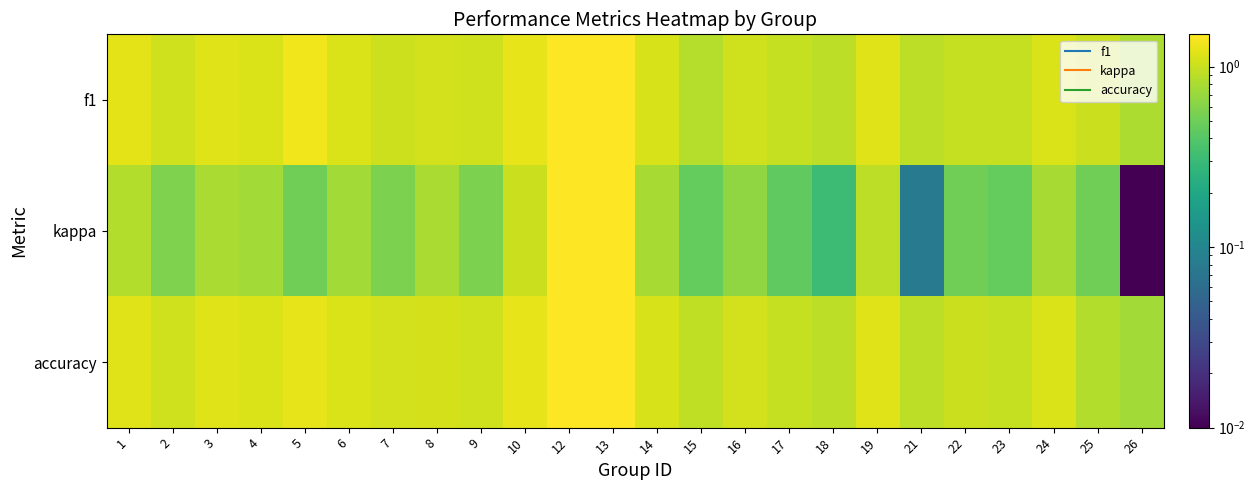

Reading left to right, what are all the values shown in this chart?

f1: 1=1.2	2=1.0	3=1.2	4=1.1	5=1.4	6=1.1	7=1.0	8=1.1	9=1.0	10=1.2	12=1.5	13=1.5	14=1.1	15=0.9	16=1.1	17=1.0	18=0.9	19=1.2	21=0.9	22=1.0	23=1.0	24=1.1	25=1.0	26=0.8
kappa: 1=0.8	2=0.6	3=0.8	4=0.8	5=0.5	6=0.7	7=0.6	8=0.8	9=0.6	10=1.0	12=1.5	13=1.5	14=0.8	15=0.5	16=0.7	17=0.4	18=0.3	19=0.9	21=0.1	22=0.5	23=0.5	24=0.8	25=0.5	26=0.0
accuracy: 1=1.2	2=1.1	3=1.2	4=1.1	5=1.3	6=1.1	7=1.1	8=1.1	9=1.0	10=1.3	12=1.5	13=1.5	14=1.1	15=0.9	16=1.1	17=1.0	18=0.9	19=1.2	21=0.9	22=1.0	23=1.0	24=1.1	25=0.8	26=0.8